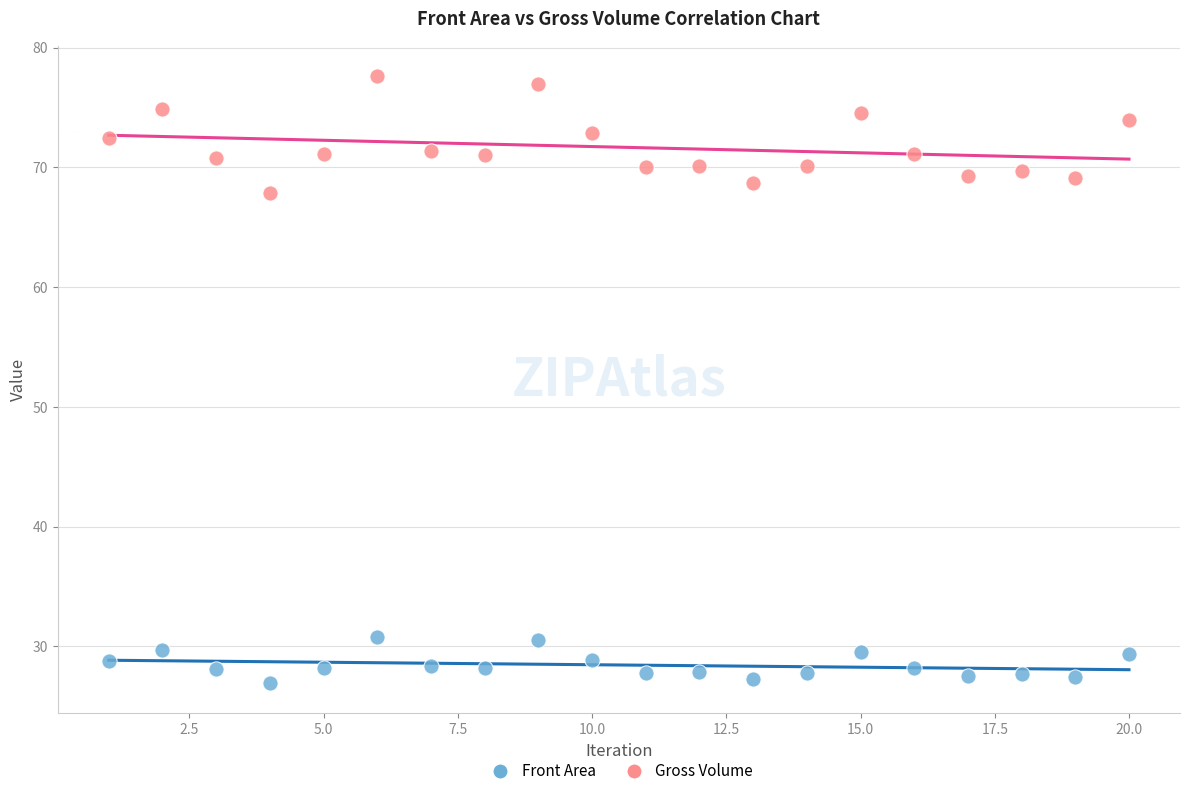

Across all data points, what is the range of X values (max minus min)?

19.0